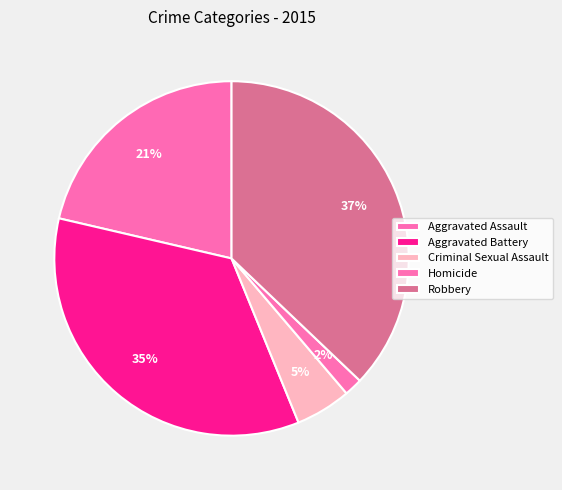

Which has a higher value, Homicide or Aggravated Battery?

Aggravated Battery